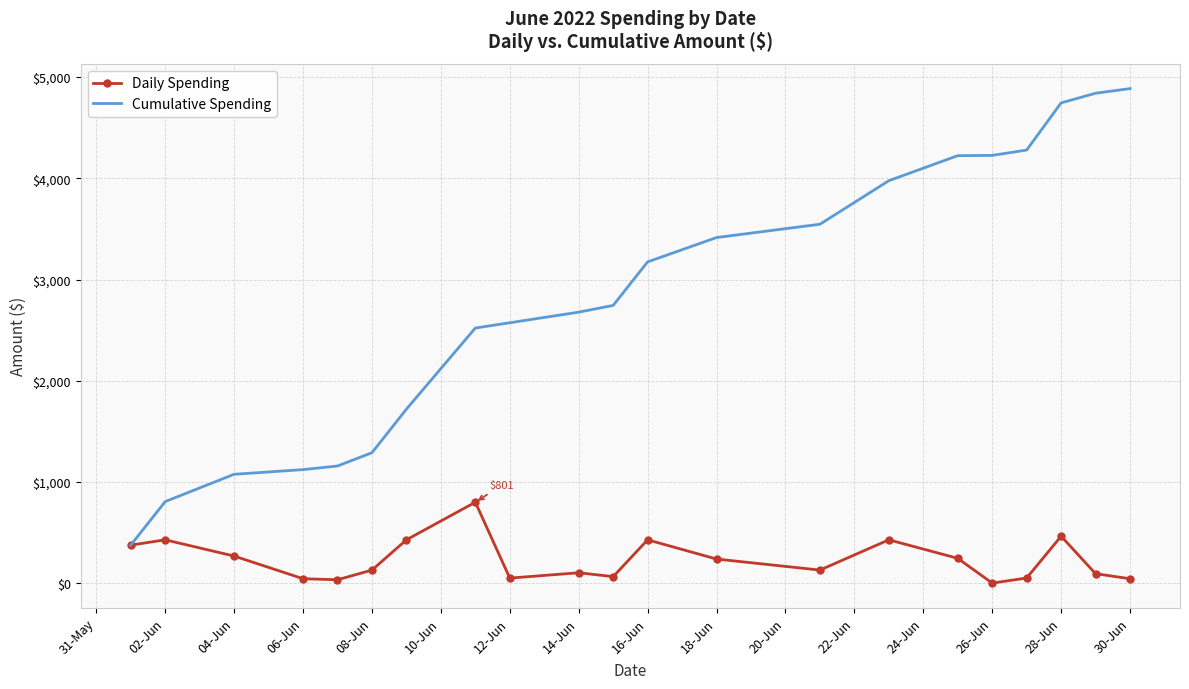

How many values in the Daily Spending series are below 131?

9